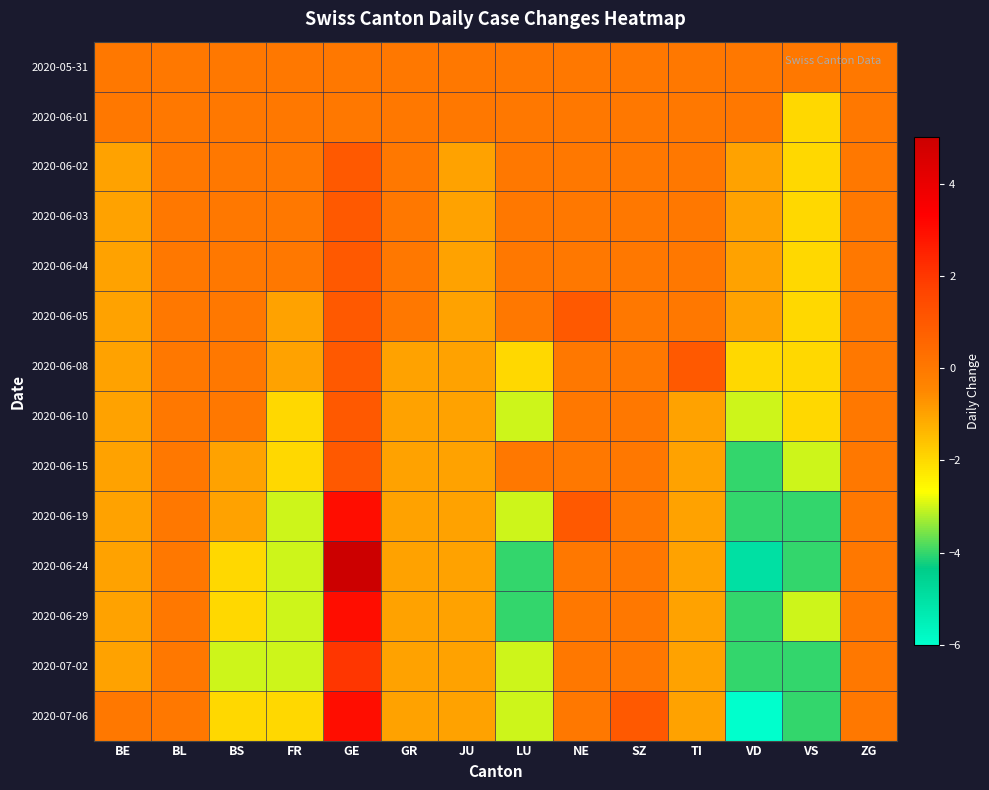

Reading left to right, what are all the values shown in this chart?

2020-05-31: BE=0	BL=0	BS=0	FR=0	GE=0	GR=0	JU=0	LU=0	NE=0	SZ=0	TI=0	VD=0	VS=0	ZG=0
2020-06-01: BE=0	BL=0	BS=0	FR=0	GE=0	GR=0	JU=0	LU=0	NE=0	SZ=0	TI=0	VD=0	VS=-2	ZG=0
2020-06-02: BE=-1	BL=0	BS=0	FR=0	GE=1	GR=0	JU=-1	LU=0	NE=0	SZ=0	TI=0	VD=-1	VS=-2	ZG=0
2020-06-03: BE=-1	BL=0	BS=0	FR=0	GE=1	GR=0	JU=-1	LU=0	NE=0	SZ=0	TI=0	VD=-1	VS=-2	ZG=0
2020-06-04: BE=-1	BL=0	BS=0	FR=0	GE=1	GR=0	JU=-1	LU=0	NE=0	SZ=0	TI=0	VD=-1	VS=-2	ZG=0
2020-06-05: BE=-1	BL=0	BS=0	FR=-1	GE=1	GR=0	JU=-1	LU=0	NE=1	SZ=0	TI=0	VD=-1	VS=-2	ZG=0
2020-06-08: BE=-1	BL=0	BS=0	FR=-1	GE=1	GR=-1	JU=-1	LU=-2	NE=0	SZ=0	TI=1	VD=-2	VS=-2	ZG=0
2020-06-10: BE=-1	BL=0	BS=0	FR=-2	GE=1	GR=-1	JU=-1	LU=-3	NE=0	SZ=0	TI=-1	VD=-3	VS=-2	ZG=0
2020-06-15: BE=-1	BL=0	BS=-1	FR=-2	GE=1	GR=-1	JU=-1	LU=0	NE=0	SZ=0	TI=-1	VD=-4	VS=-3	ZG=0
2020-06-19: BE=-1	BL=0	BS=-1	FR=-3	GE=3	GR=-1	JU=-1	LU=-3	NE=1	SZ=0	TI=-1	VD=-4	VS=-4	ZG=0
2020-06-24: BE=-1	BL=0	BS=-2	FR=-3	GE=5	GR=-1	JU=-1	LU=-4	NE=0	SZ=0	TI=-1	VD=-5	VS=-4	ZG=0
2020-06-29: BE=-1	BL=0	BS=-2	FR=-3	GE=3	GR=-1	JU=-1	LU=-4	NE=0	SZ=0	TI=-1	VD=-4	VS=-3	ZG=0
2020-07-02: BE=-1	BL=0	BS=-3	FR=-3	GE=2	GR=-1	JU=-1	LU=-3	NE=0	SZ=0	TI=-1	VD=-4	VS=-4	ZG=0
2020-07-06: BE=0	BL=0	BS=-2	FR=-2	GE=3	GR=-1	JU=-1	LU=-3	NE=0	SZ=1	TI=-1	VD=-6	VS=-4	ZG=0